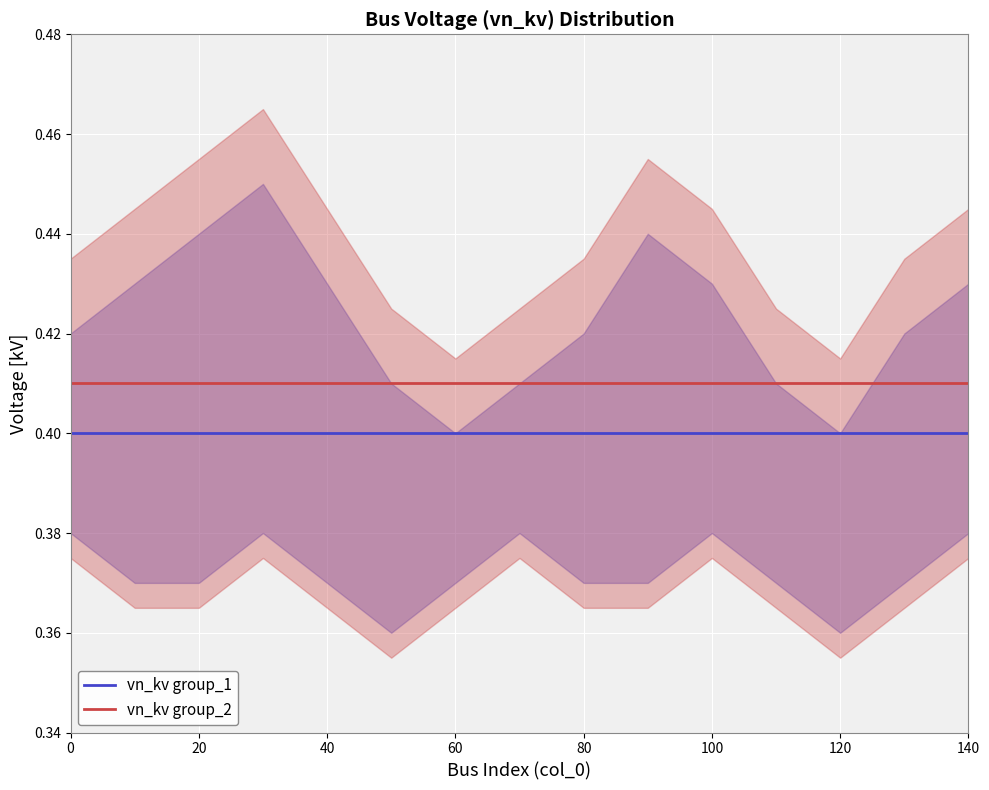

The vn_kv group_1 series shows 0.1 at 100. True or false?

False